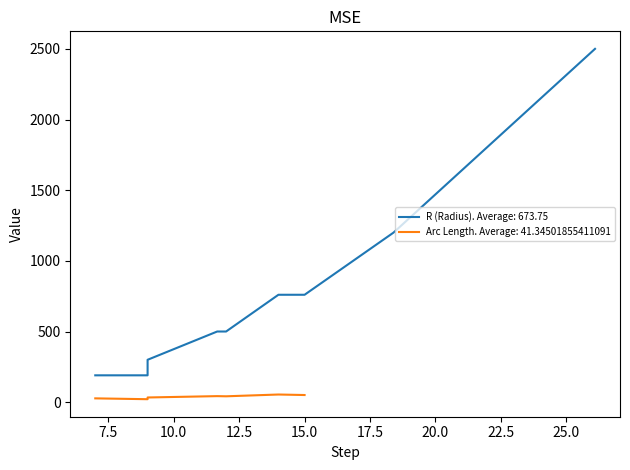

Which has a higher value, 9 or 15?

15